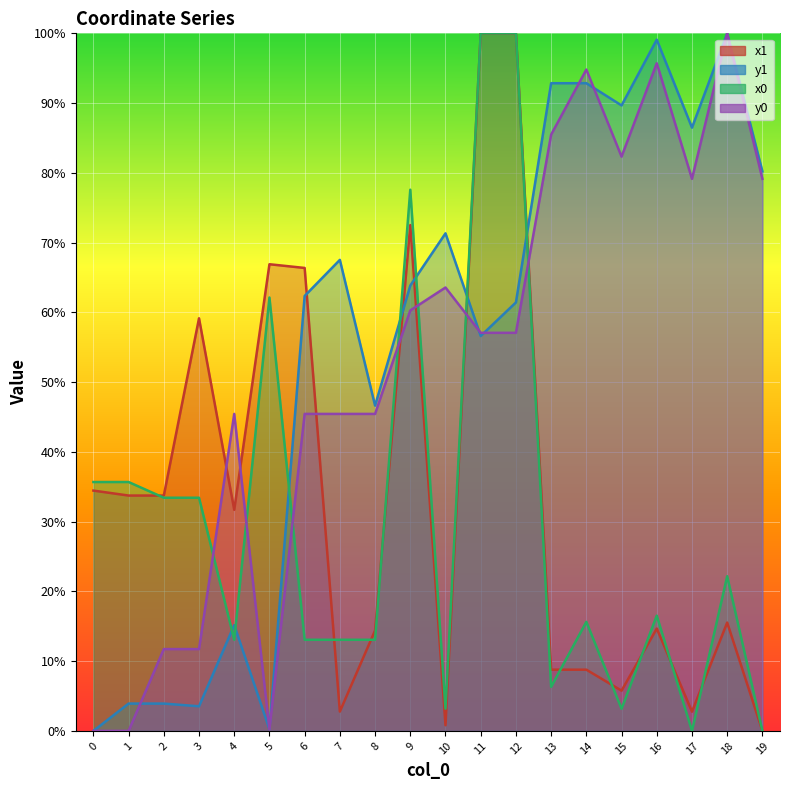

How many data points does each series have?

20